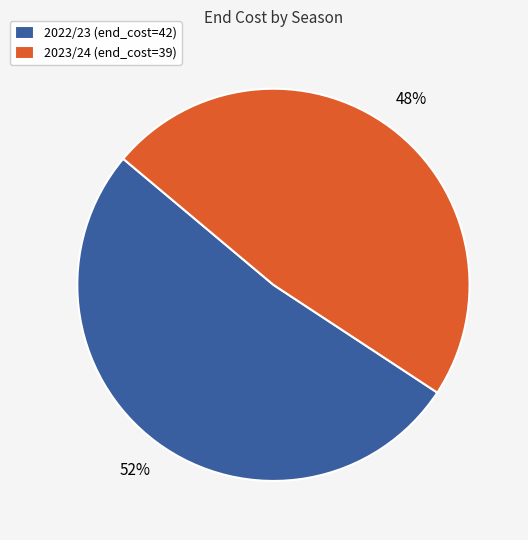

Is it true that 2022/23 is 46% of the pie?

False